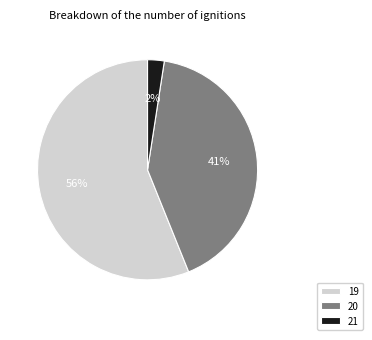

To the nearest percent, what is the average slice percentage?

33%